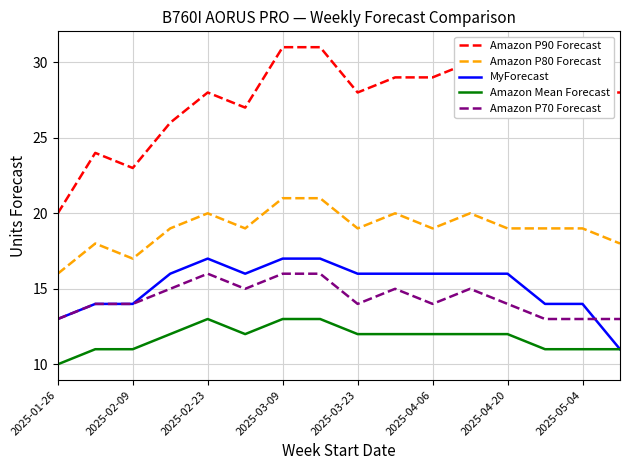

List the series in order of their peak value, lowest first.

Amazon Mean Forecast, Amazon P70 Forecast, MyForecast, Amazon P80 Forecast, Amazon P90 Forecast